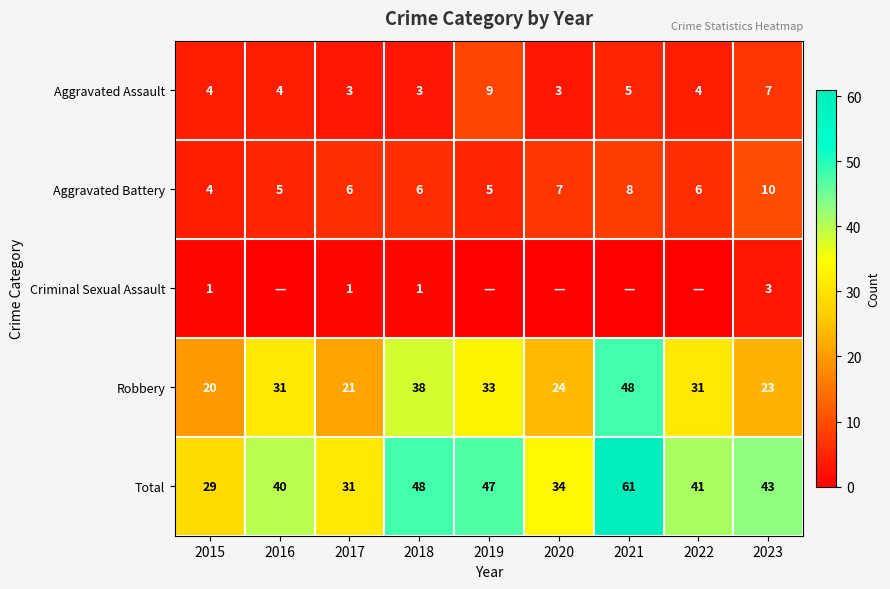

The value of Criminal Sexual Assault at 2017 is 2. True or false?

False